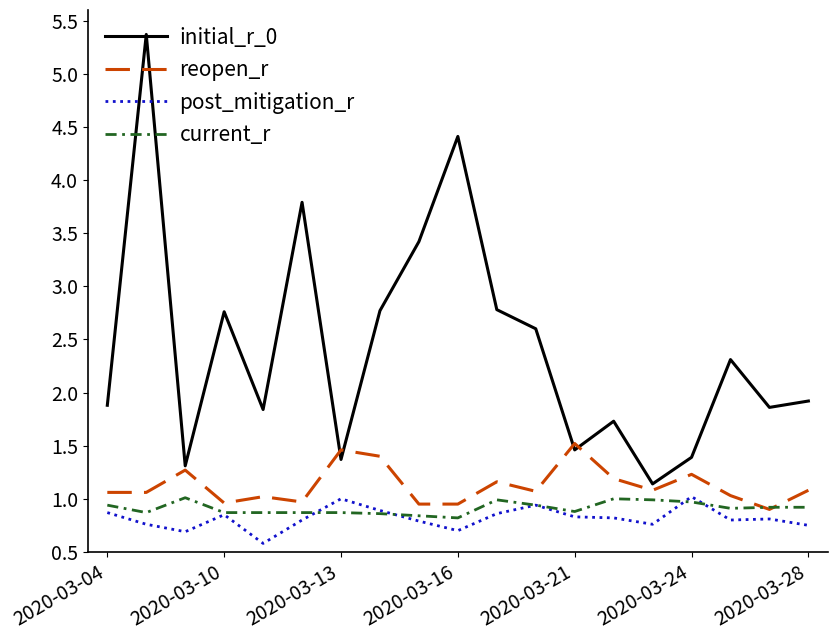

What is the lowest value of the current_r series?

0.8